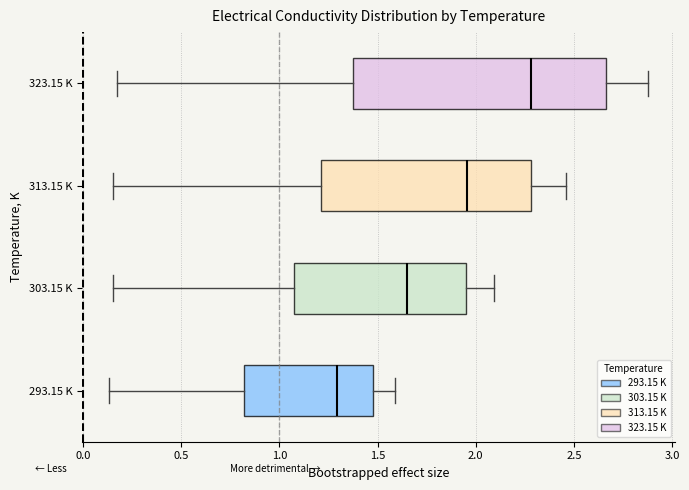

Comparing the boxes themselves (not the whiskers), which one is the widest?

323.15 K